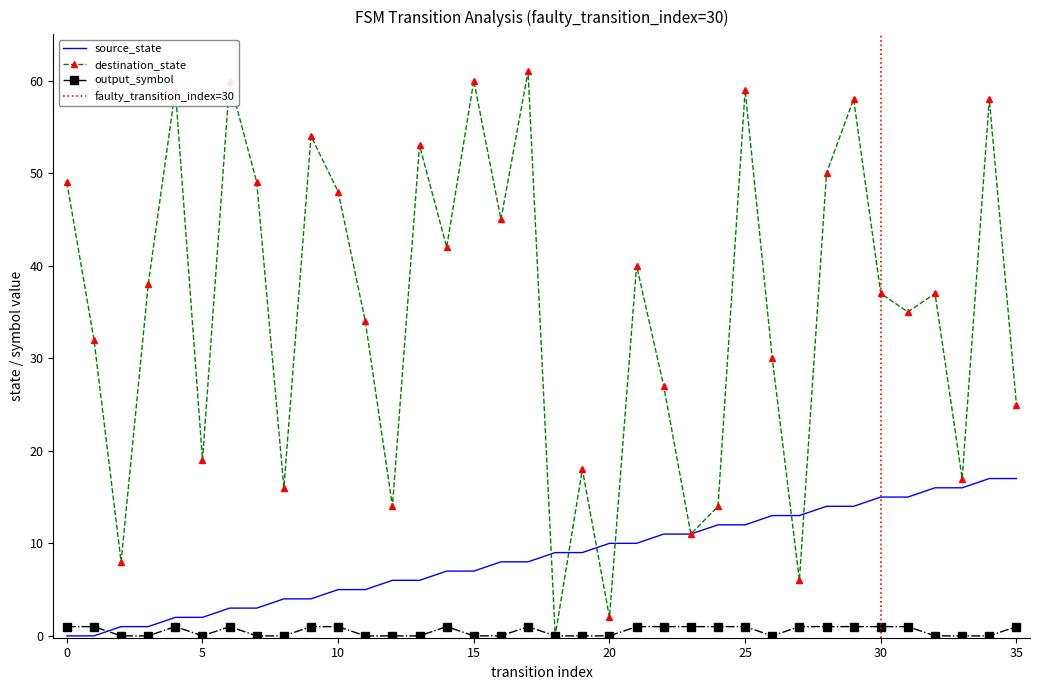

Which series has the widest spread of values?

destination_state